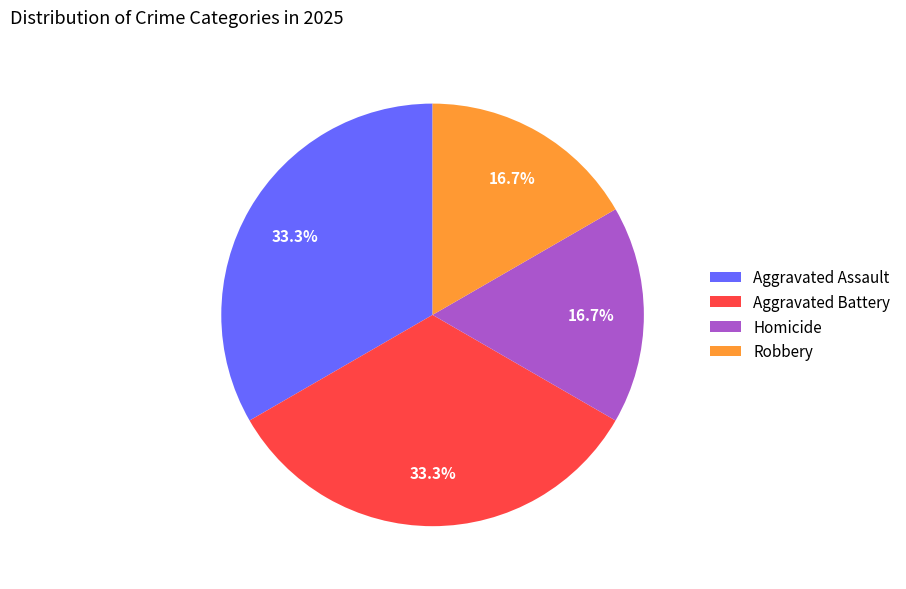

Between Robbery and Aggravated Assault, which is larger?

Aggravated Assault